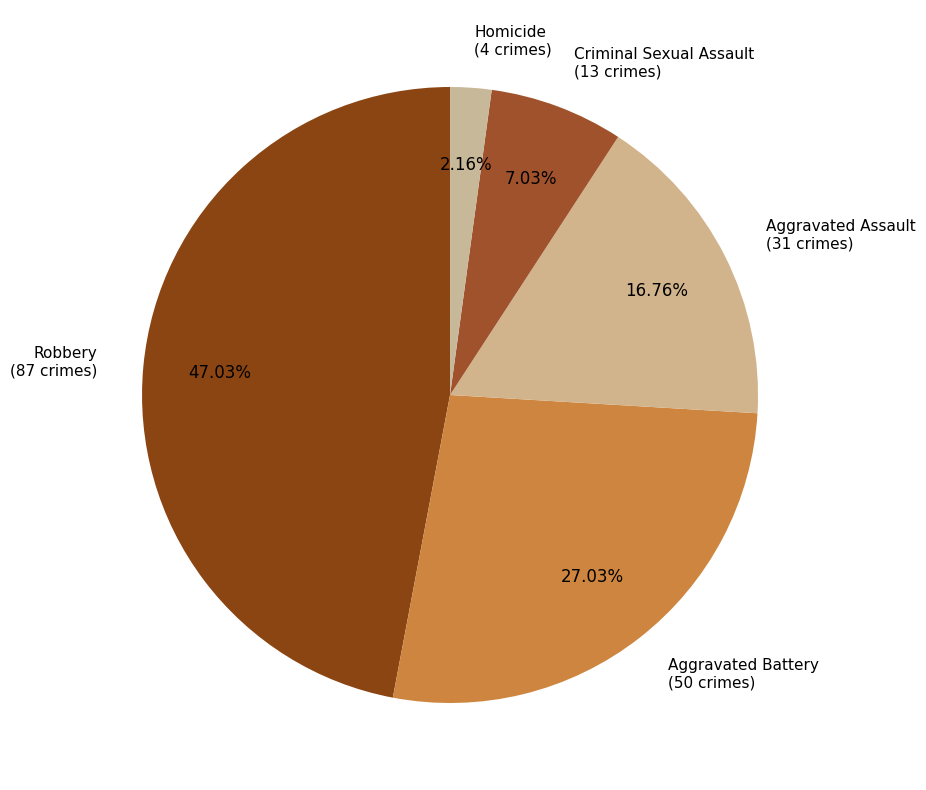

Which slice is the largest?

Robbery